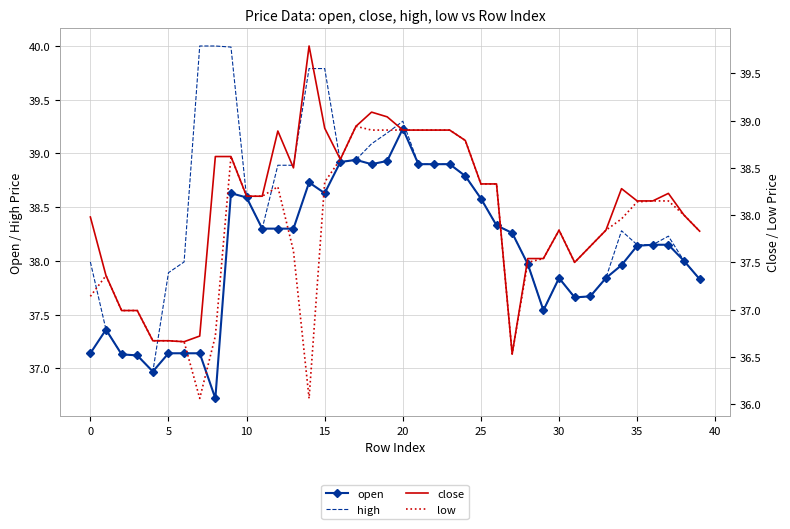

Which series has the largest range (max minus min)?

close